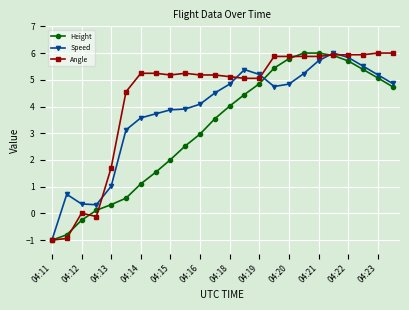

Which series has the largest total across all categories?

Angle